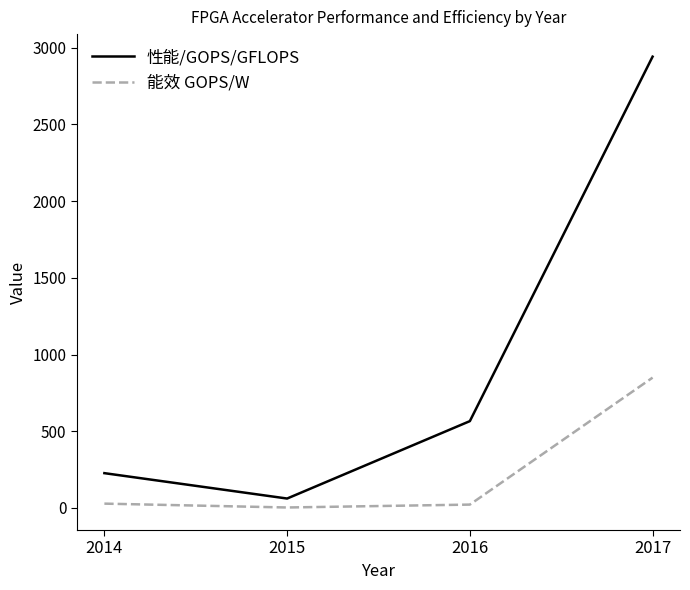

Is the value of 能效 GOPS/W at 2016 greater than the value of 性能/GOPS/GFLOPS at 2015?

No